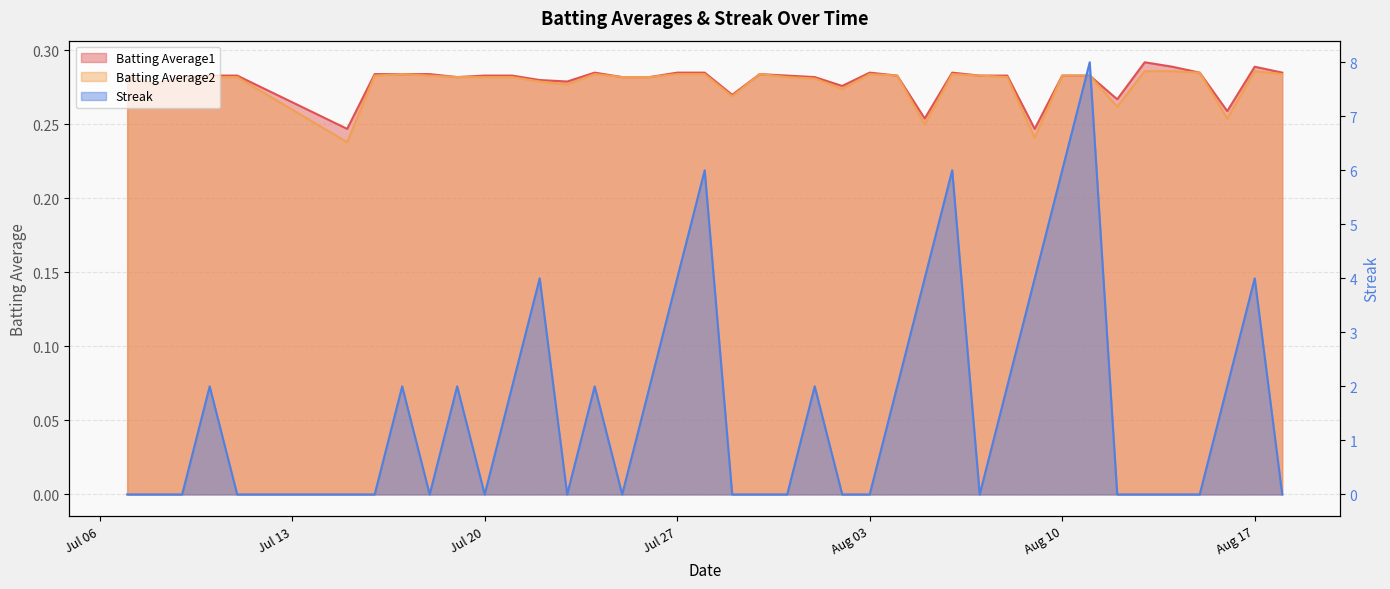

What is the approximate value of Batting Average2 at 2010-08-08?

0.3